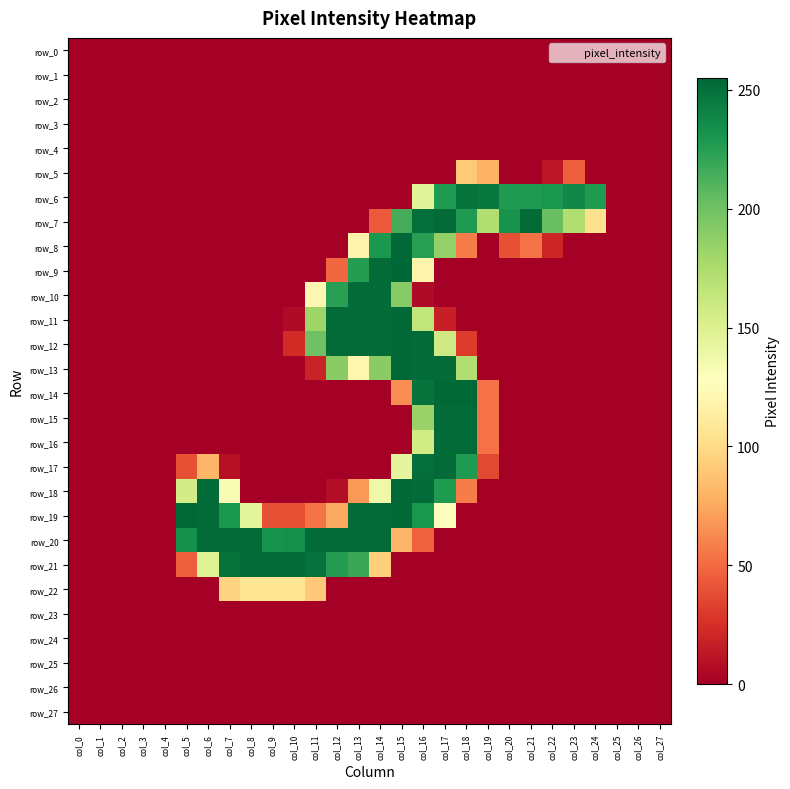

True or false: row_16 has a value of 0 at col_0.

True